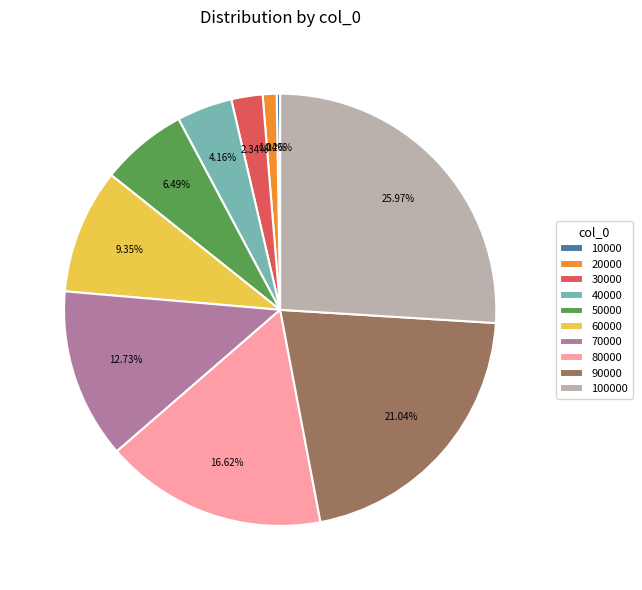

Is there a majority slice in this chart?

No